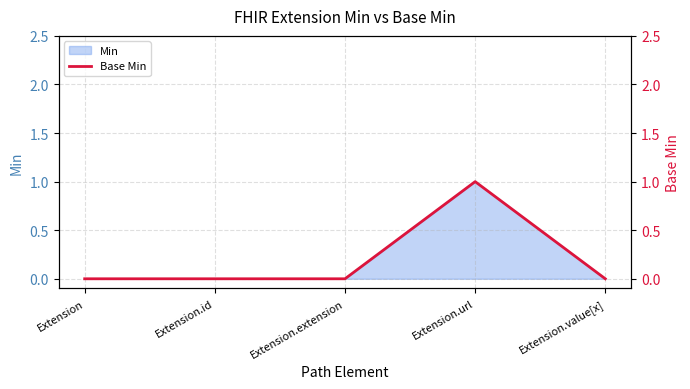

Which has a higher value, Extension.extension or Extension?

Extension.extension